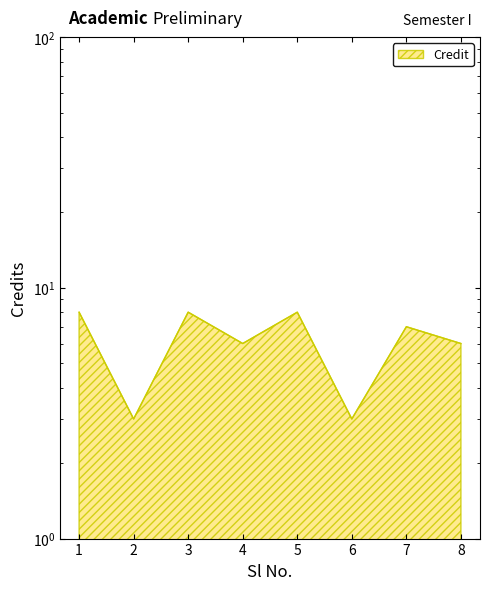

List the labels in order of value, largest first.

1, 3, 5, 7, 4, 8, 2, 6